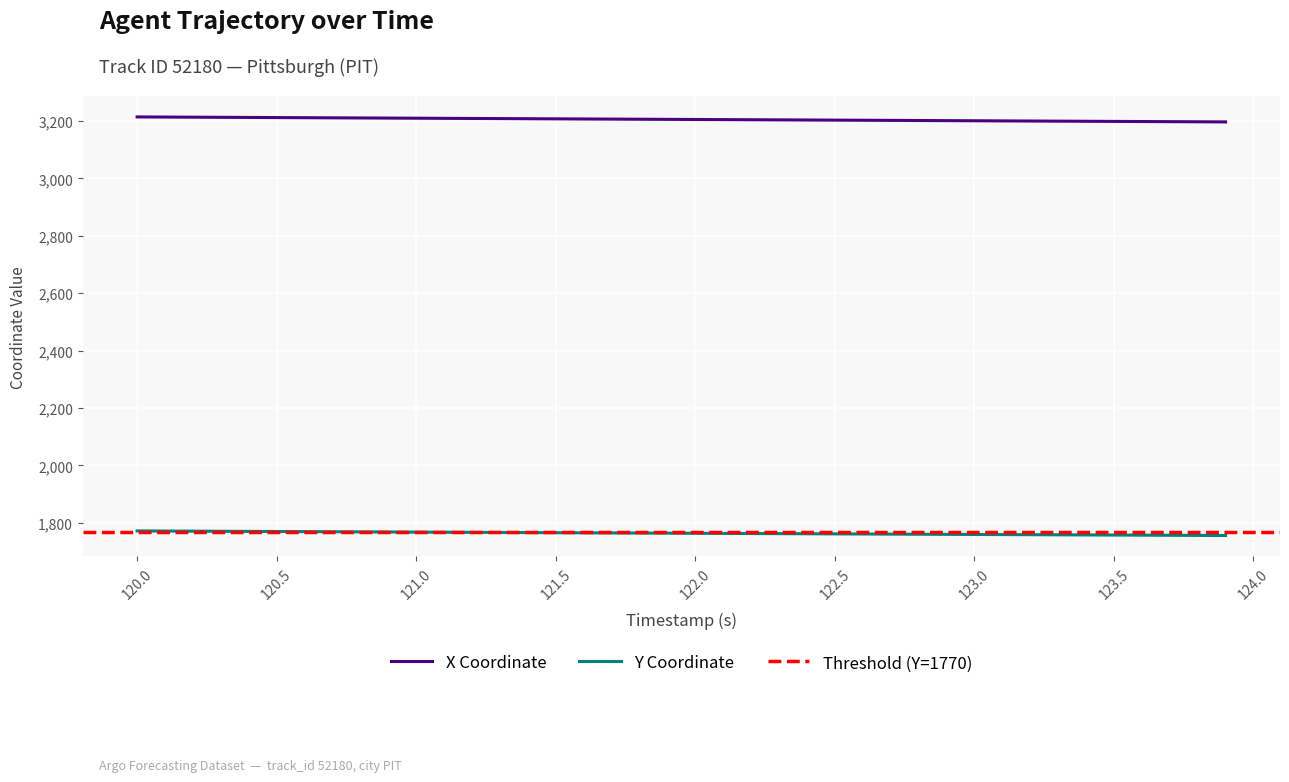

True or false: Y has a value of 1769.2 at 120.7.

True